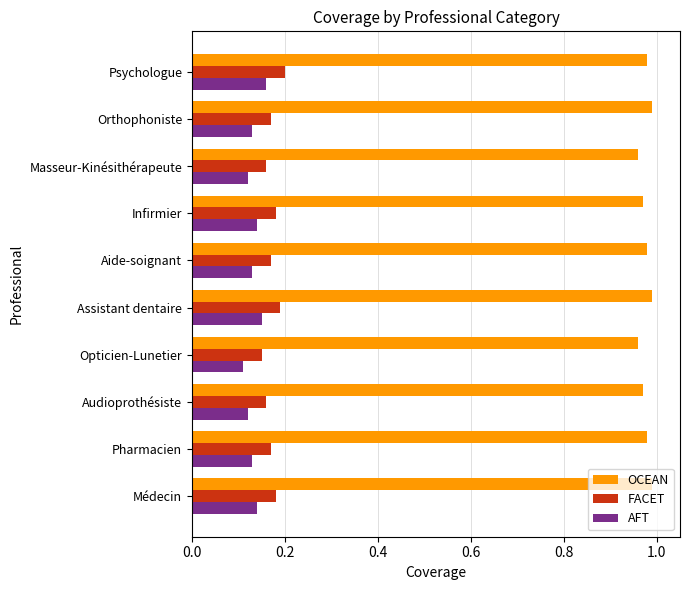

At how many categories does at least one series exceed 0?

10